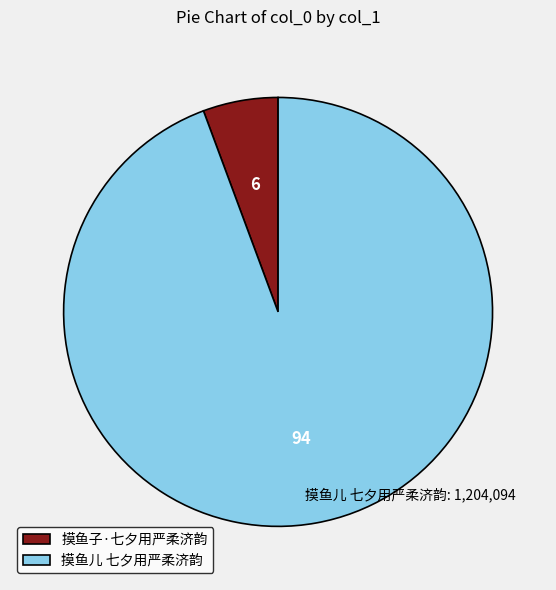

How many segments does this pie chart have?

2